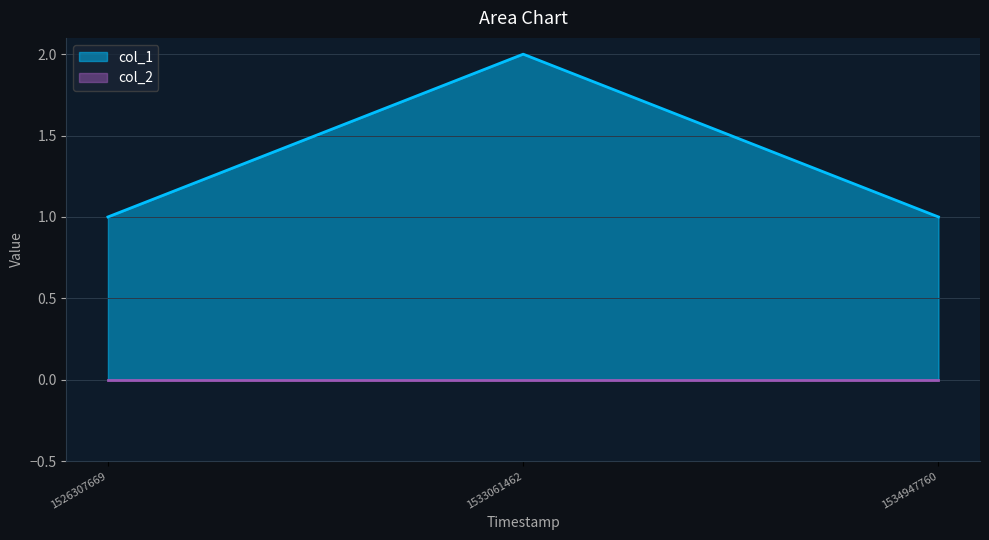

Count the number of values greater than 1.

1